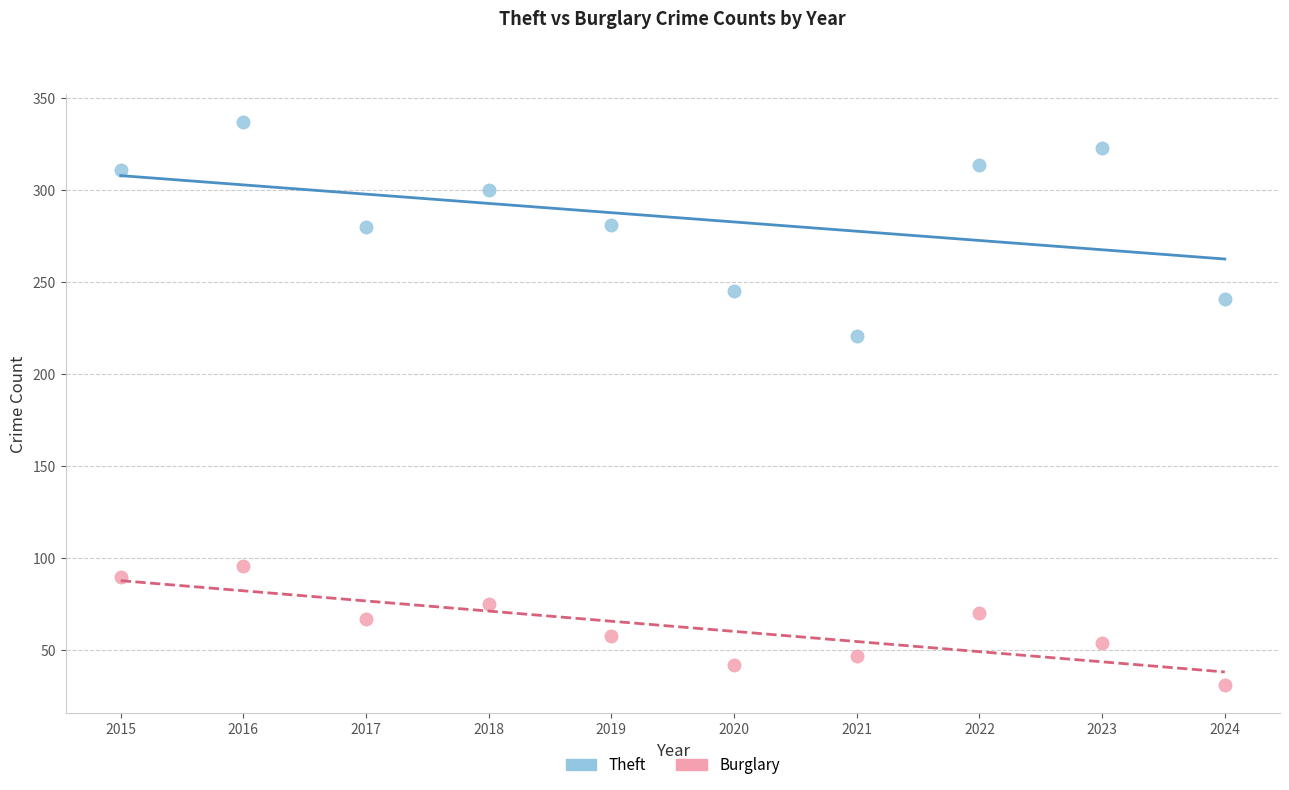

Across all data points, what is the range of Y values (max minus min)?

306